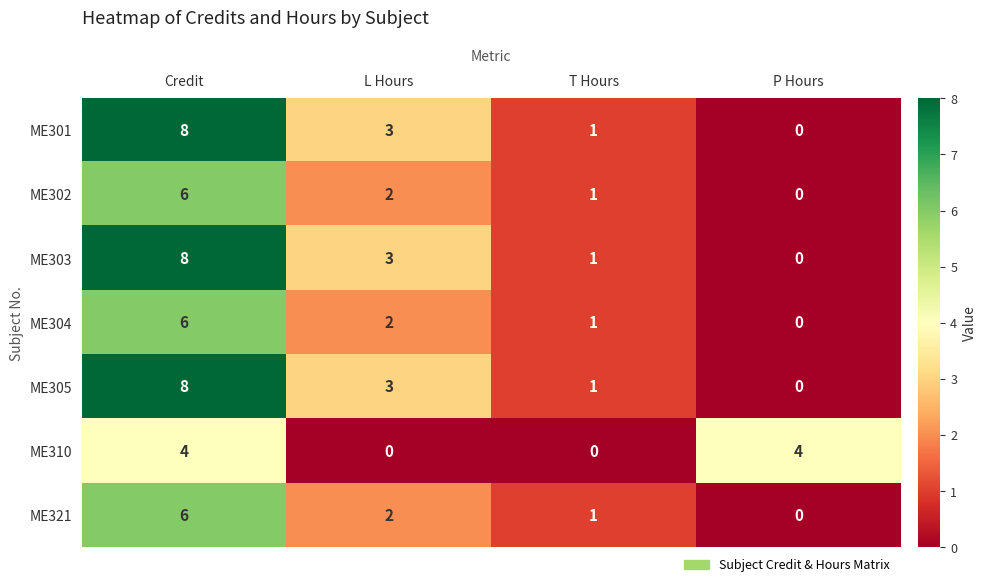

What is the difference between the ME303 values at Credit and P Hours?

8